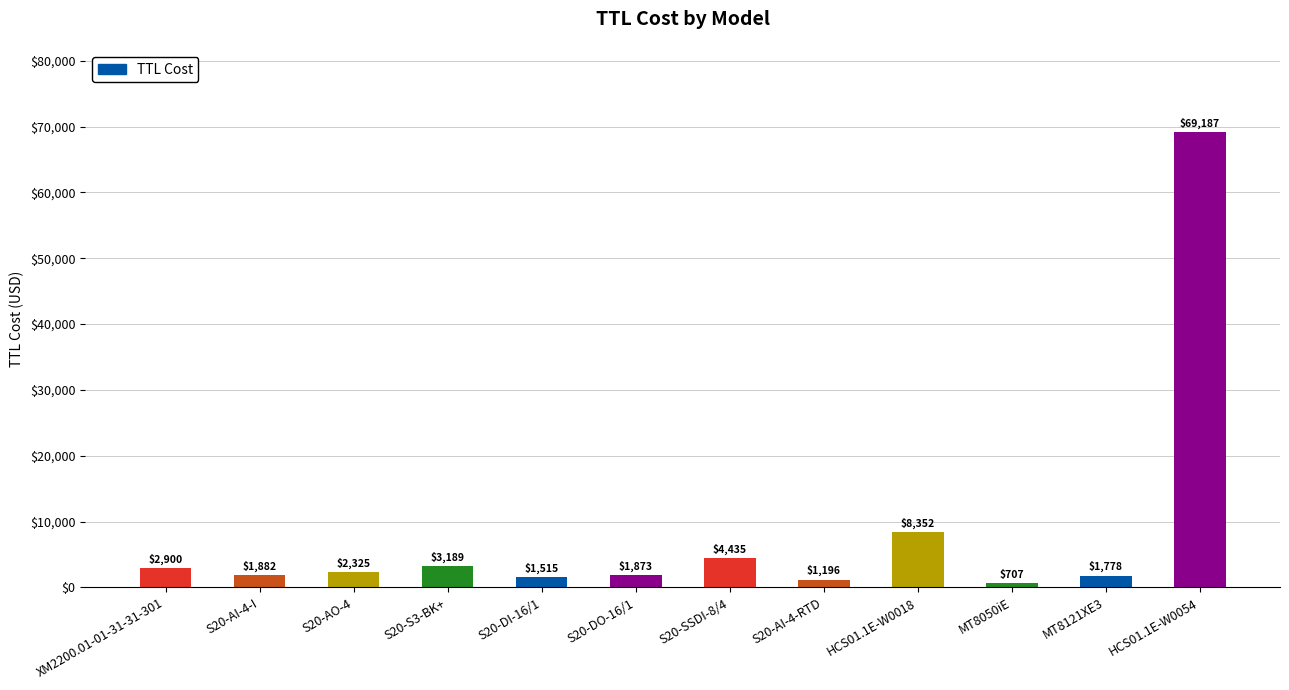

What is the minimum value shown in the chart?

706.7